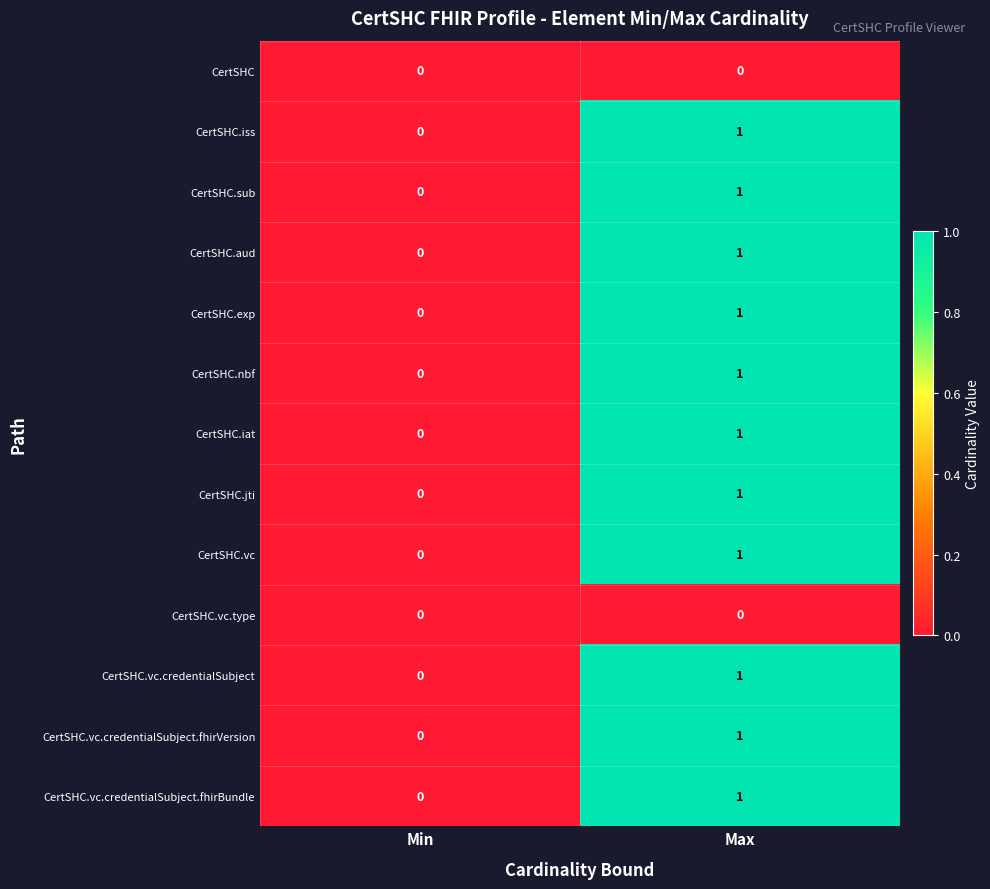

The value of CertSHC.aud at Min is 0. True or false?

True